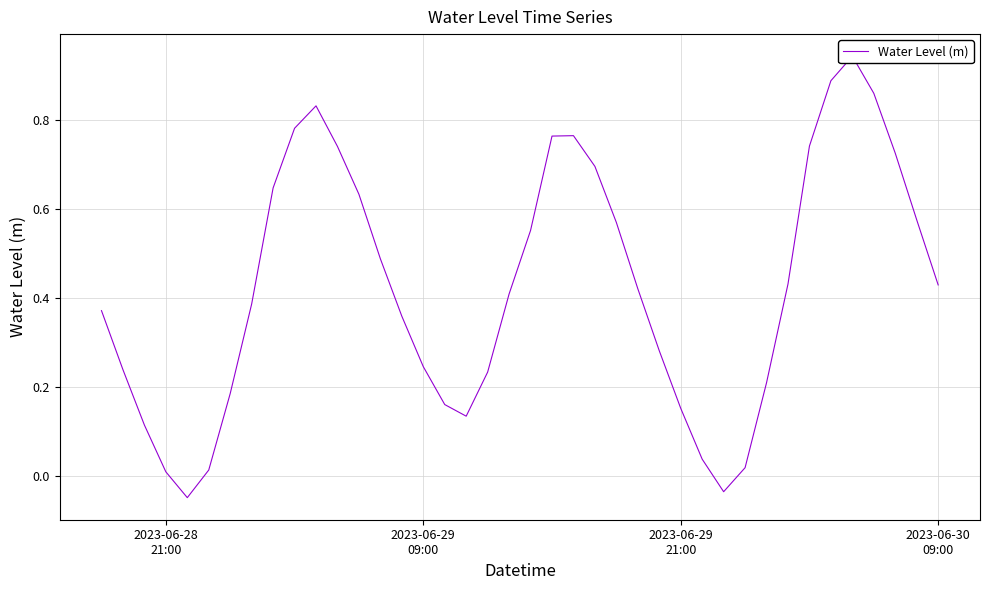

How many values are below zero?

2